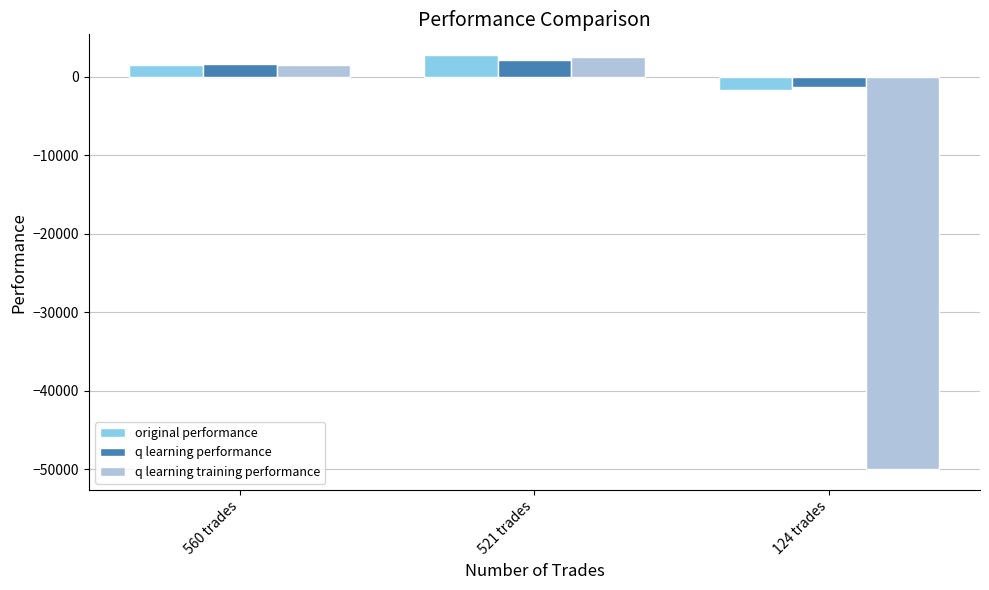

At which label is original performance closest to 581?

560 trades